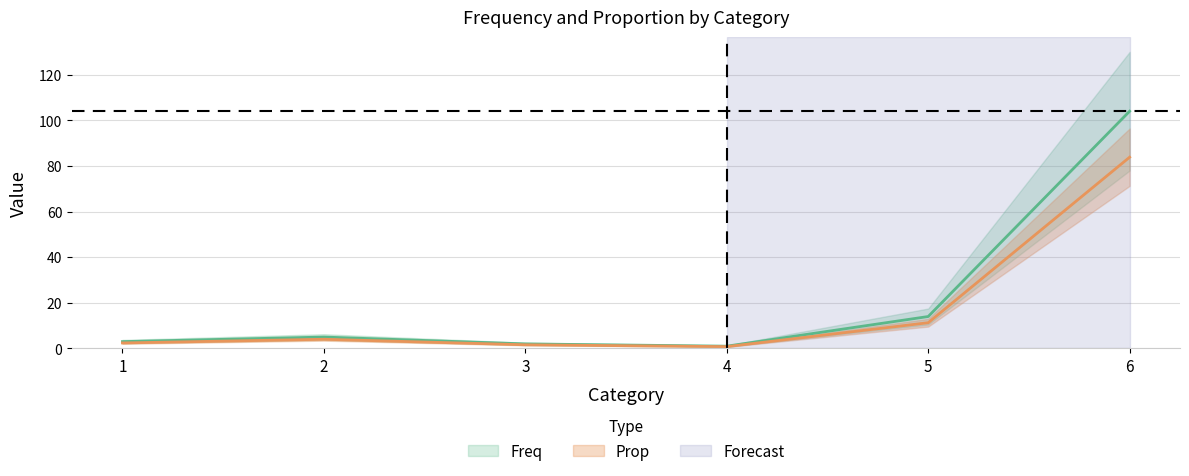

What value does the Freq series have at 2?

4.0